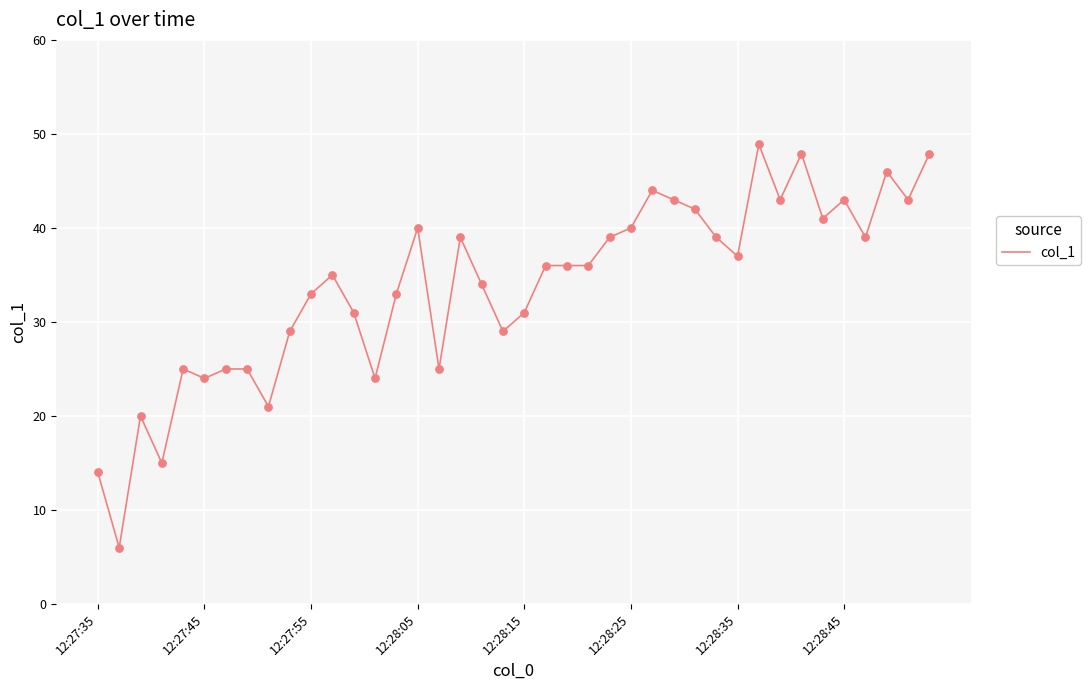

What is the greatest value displayed?

48.9